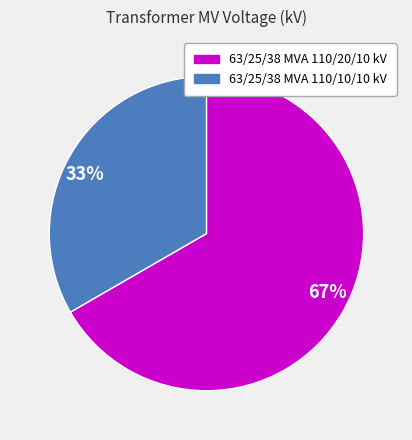

To the nearest percent, what portion does 63/25/38 MVA 110/20/10 kV represent?

67%